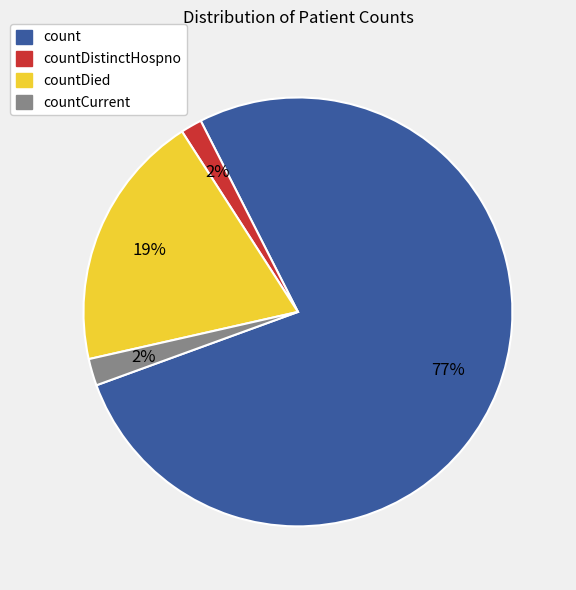

To the nearest percent, what percentage of the pie is countCurrent?

2%